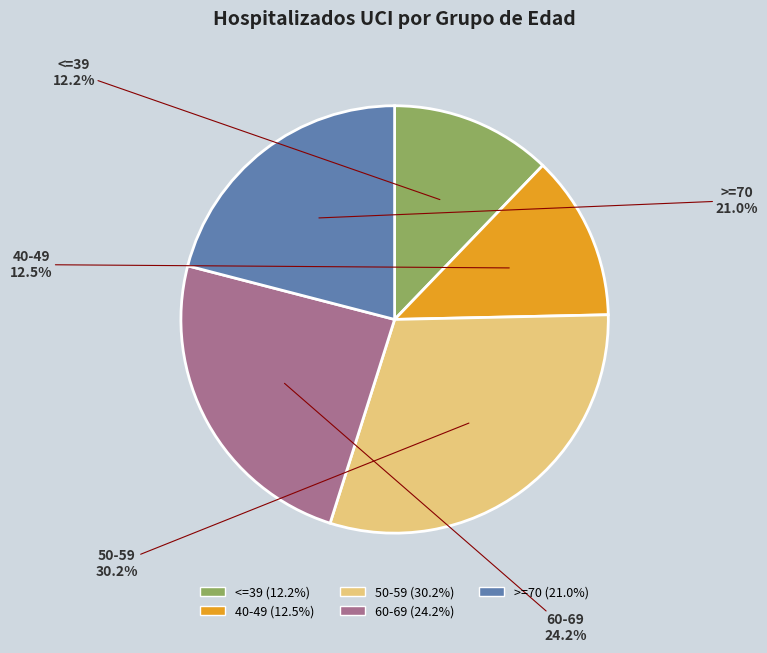

How many slices are in this pie chart?

5